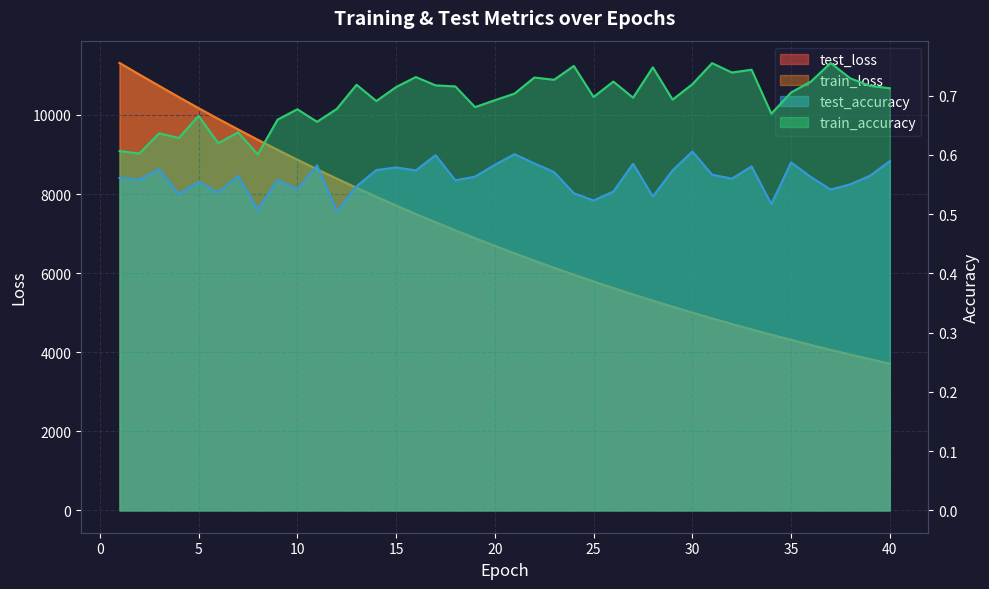

At which label is train_accuracy closest to 0?

8